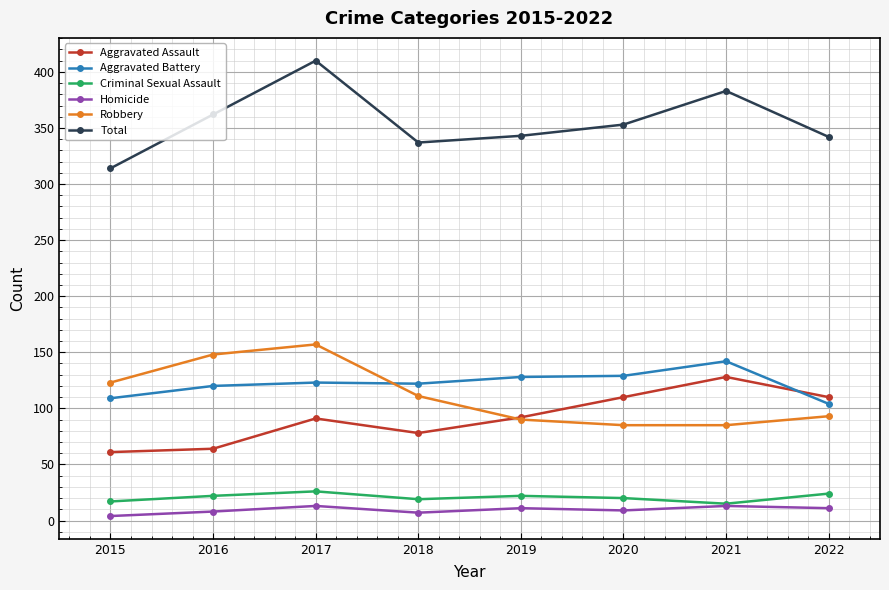

Where is the first local maximum for Total?

2017